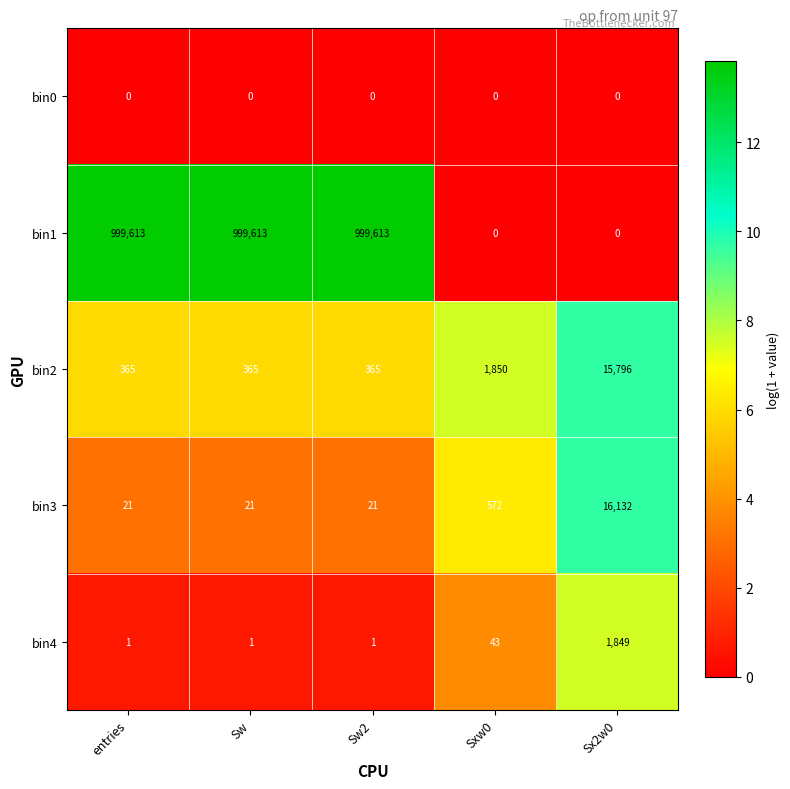

How many series are shown in this chart?

5